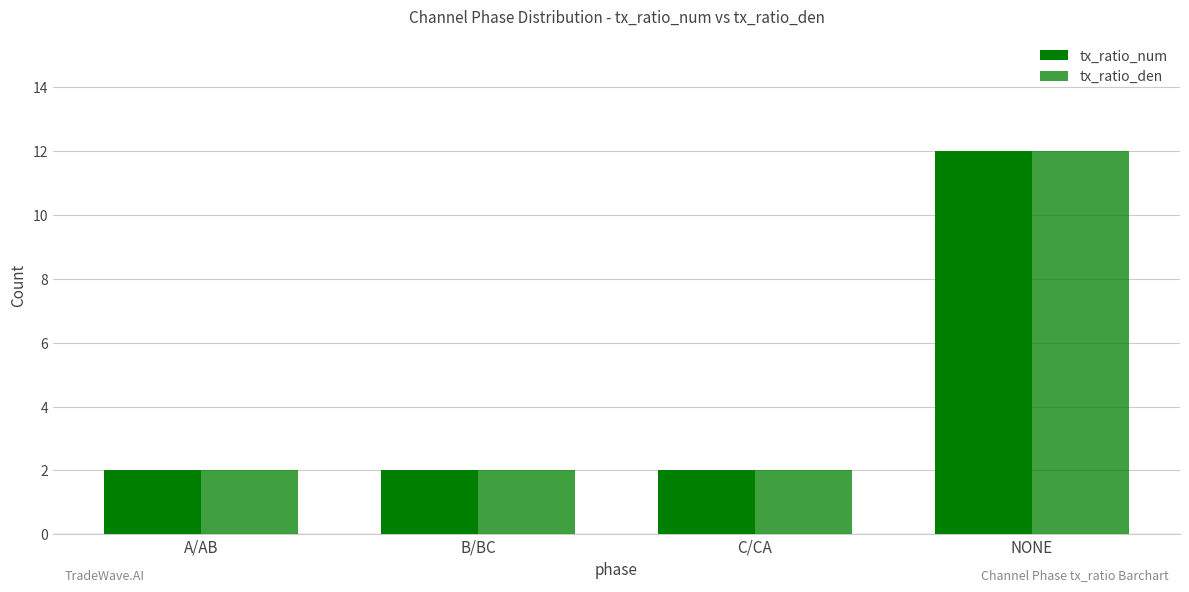

What is the value of the tx_ratio_num bar at the 1st from the left?

2